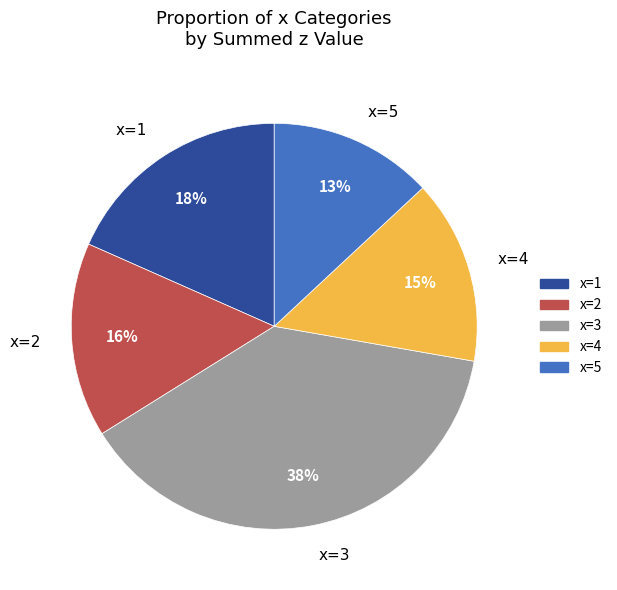

To the nearest percent, what is the average slice percentage?

20%